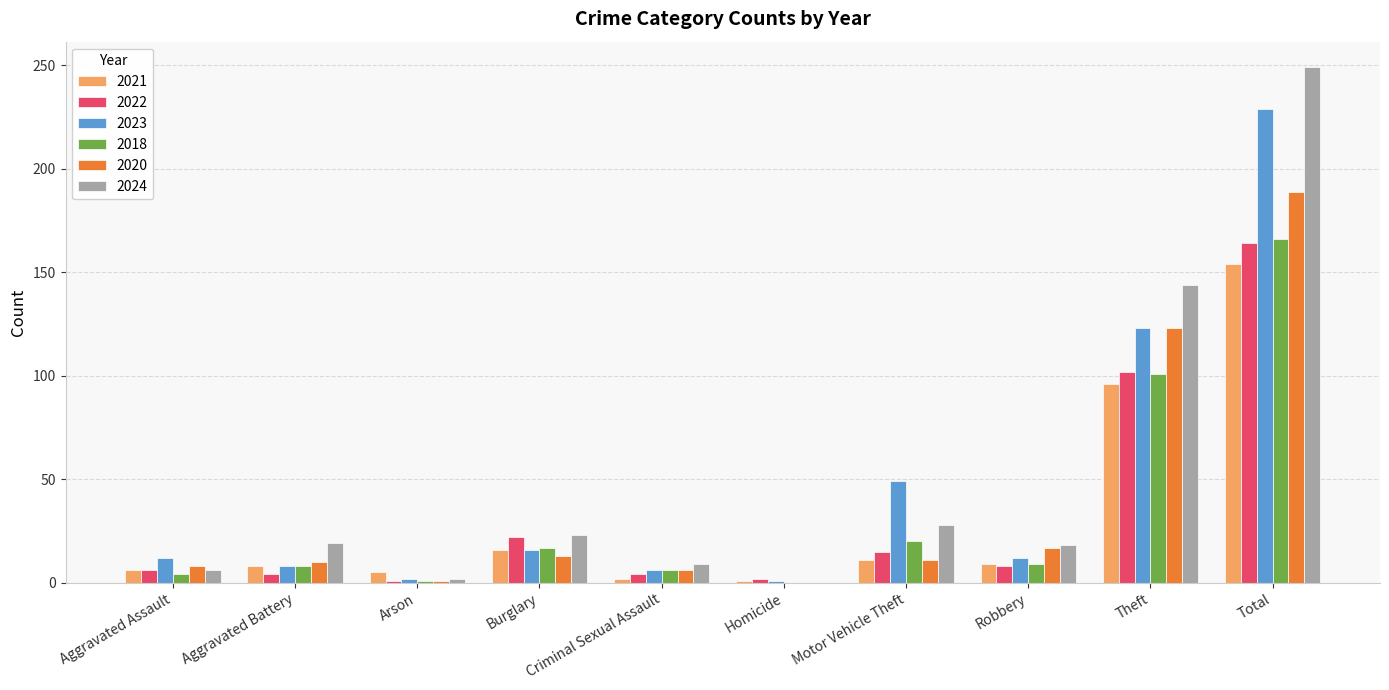

The 2022 series shows 102 at Theft. True or false?

True